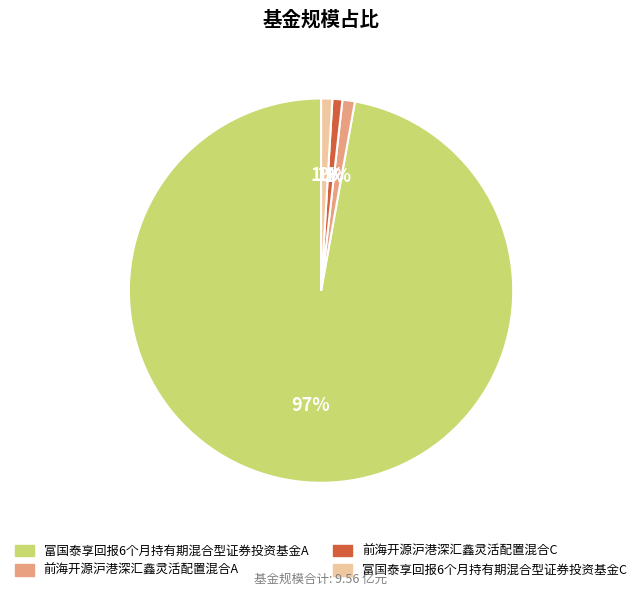

True or false: 前海开源沪港深汇鑫灵活配置混合A accounts for 15% of the total.

False